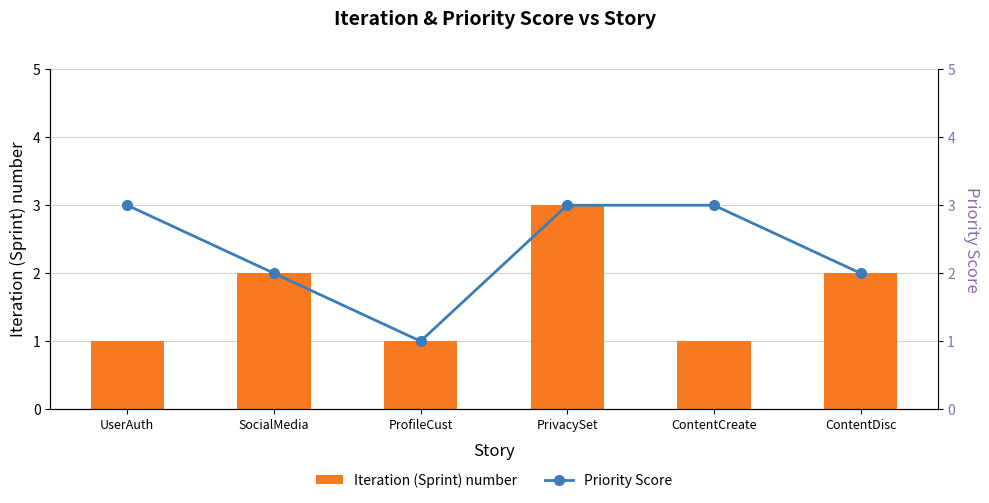

How many distinct data groups are displayed?

2